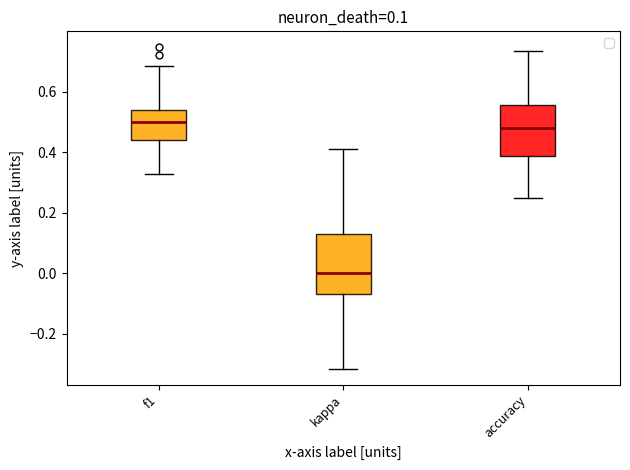

Which box's median line is the lowest?

kappa